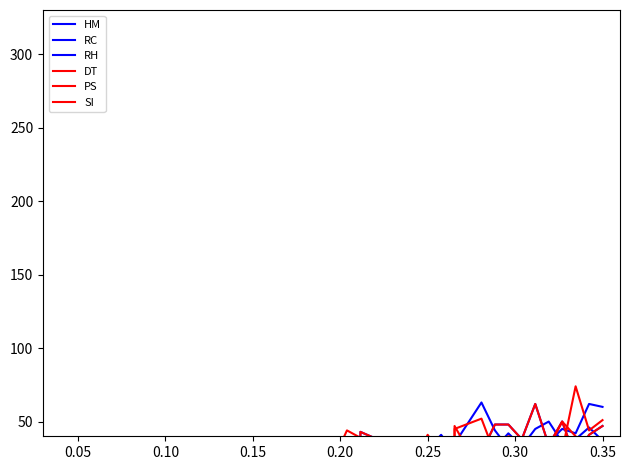

What is the maximum value for DT?

74